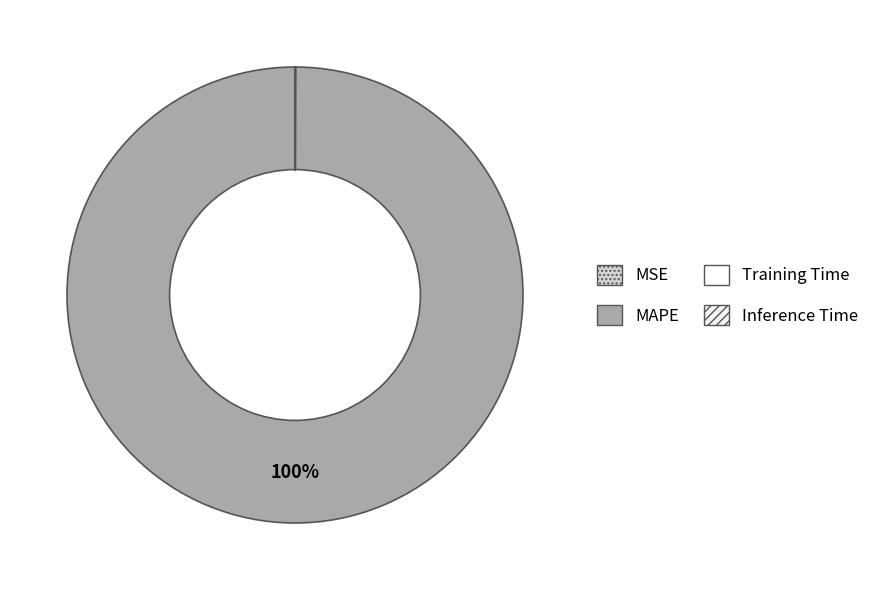

Which slice is the smallest?

Inference Time